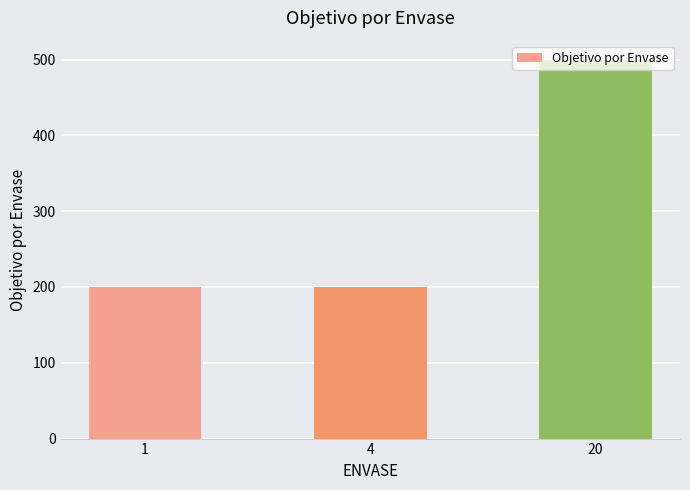

The value at 4 is 76. True or false?

False